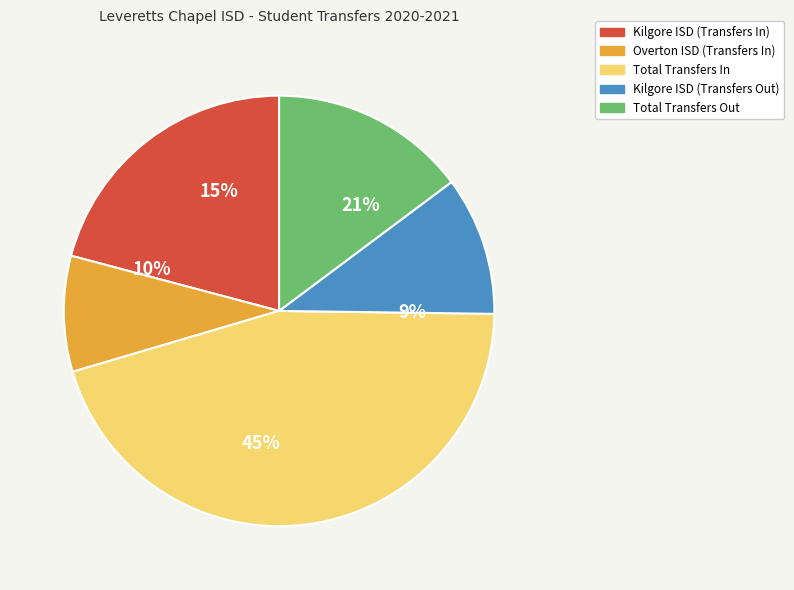

True or false: Total Transfers Out accounts for 15% of the total.

True